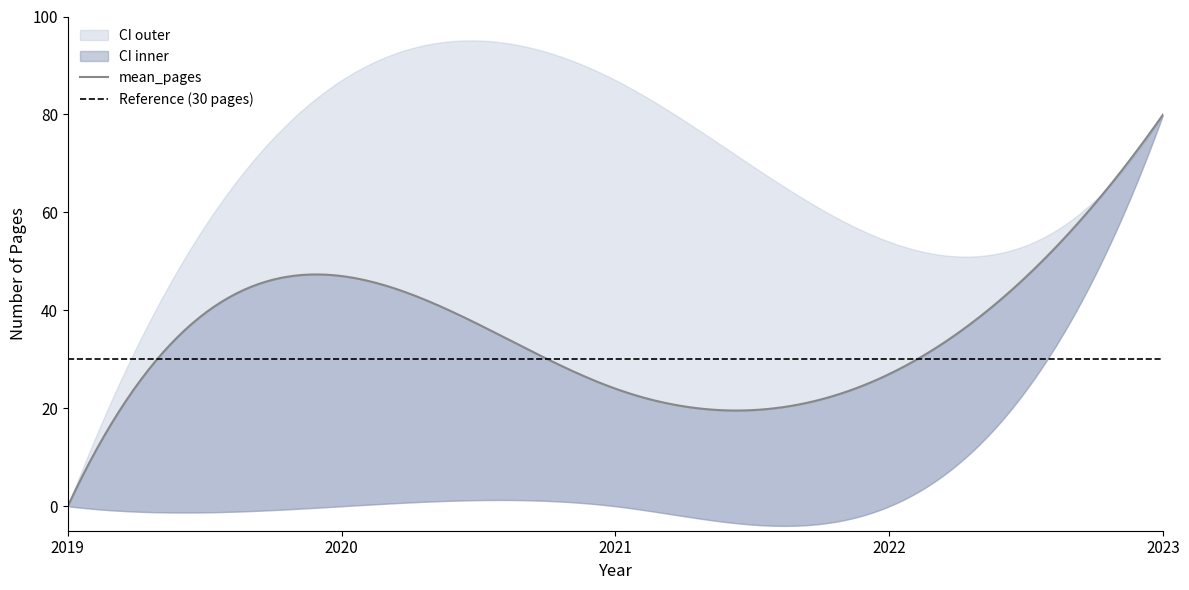

Rank the series at 2022 from lowest to highest value.

lower_ci, mean_pages, upper_ci